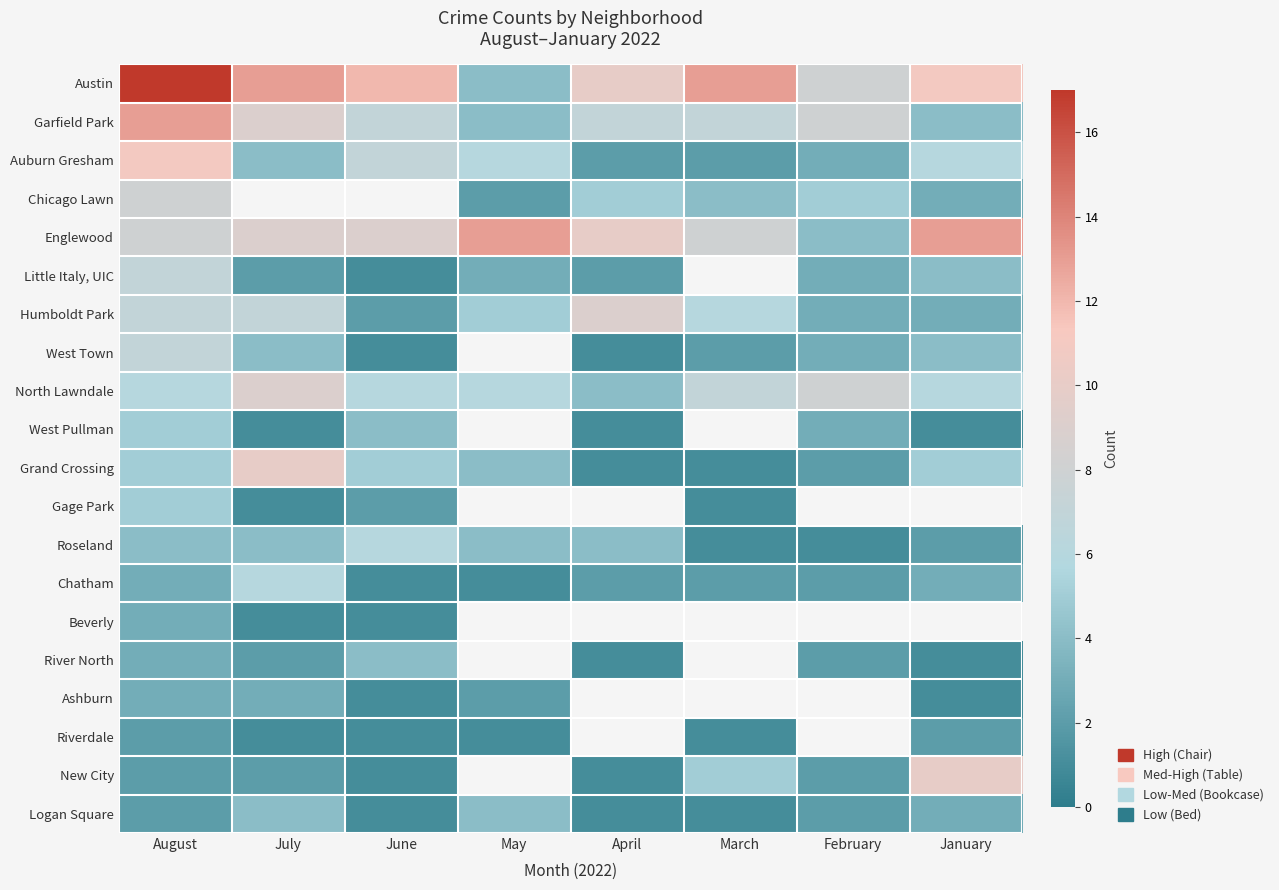

Count the number of data series in this chart.

20